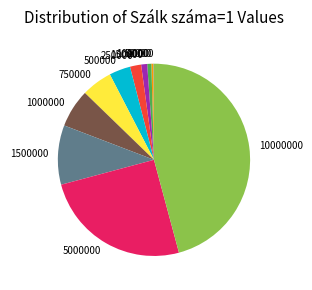

The 50000 slice represents 0% of the pie. True or false?

True